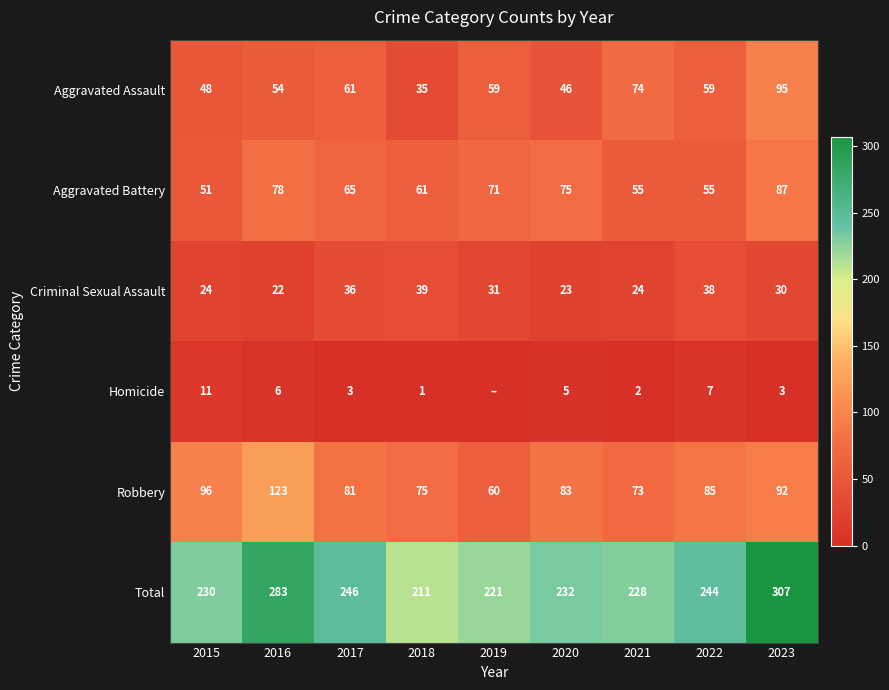

What value does the Total series have at 2016, to the nearest 5?

285